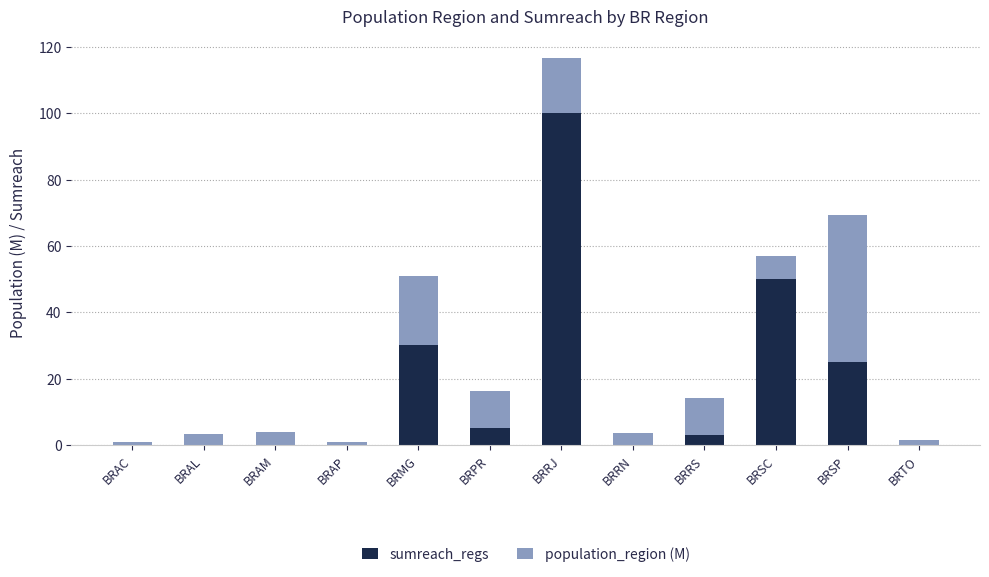

What is the total value across all series at BRAM?

3.9